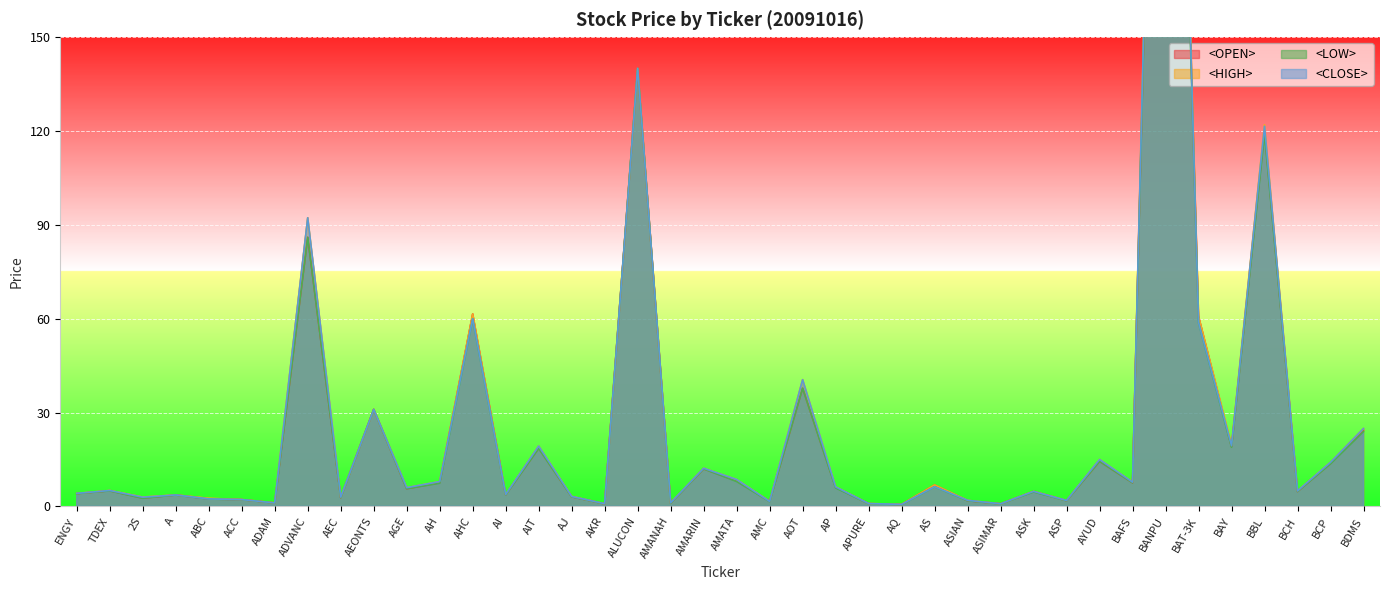

What position from the left is BAT-3K?

35